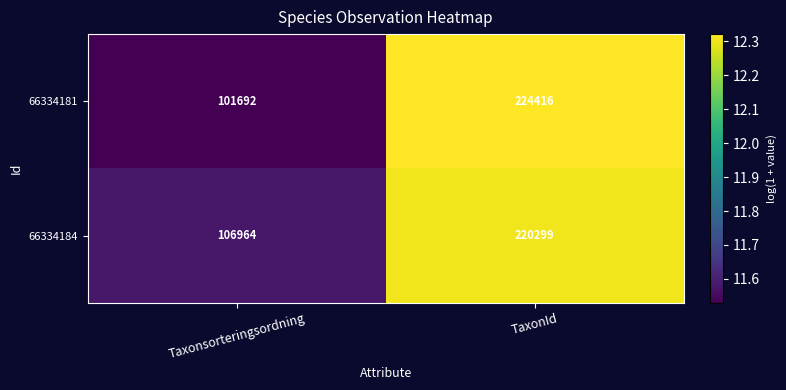

What is the total value across all series at TaxonId?

444715